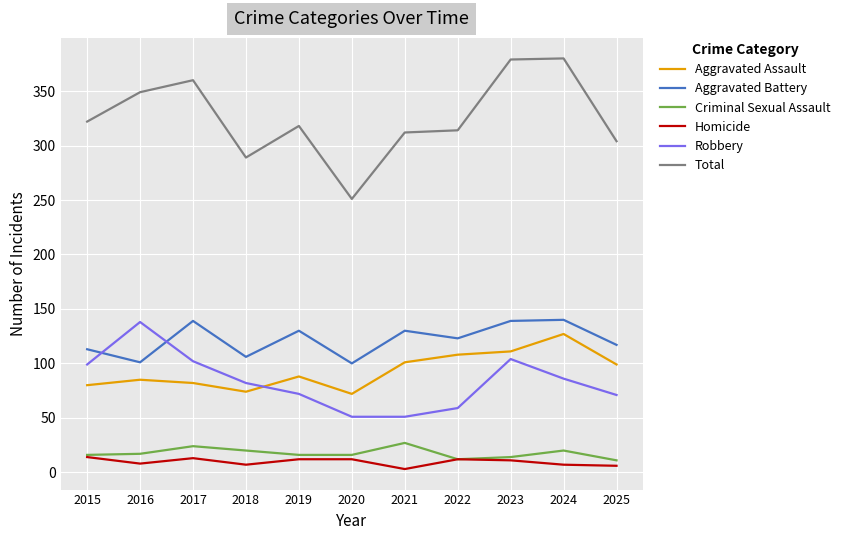

True or false: Aggravated Assault has more than 1 points higher than both neighbors.

True